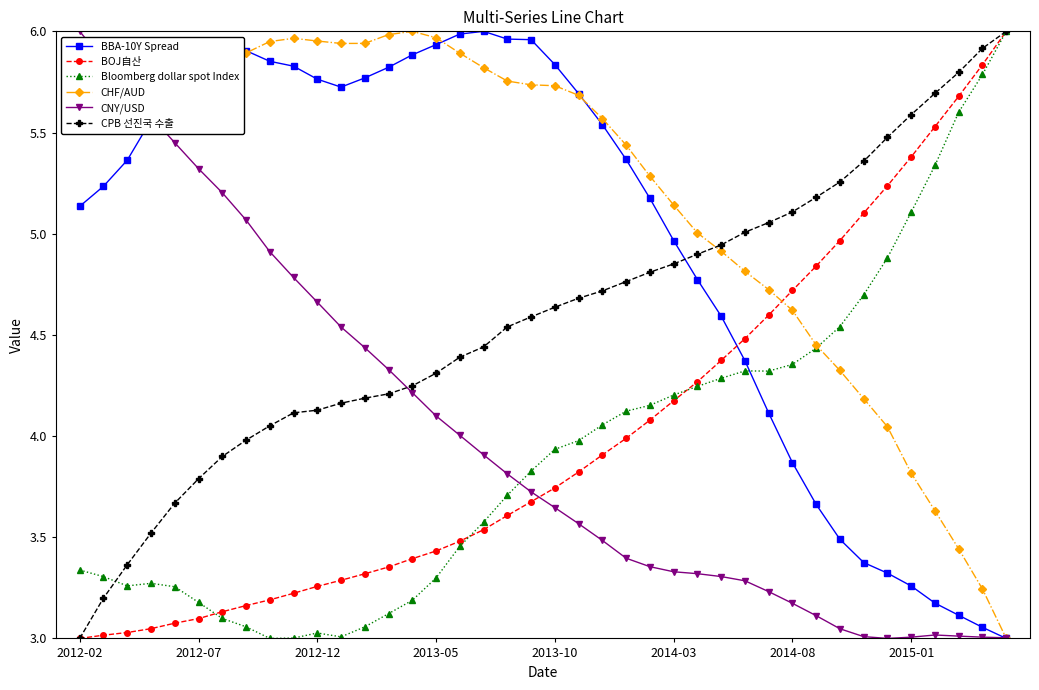

True or false: BBA-10Y Spread has more than 1 points higher than both neighbors.

True